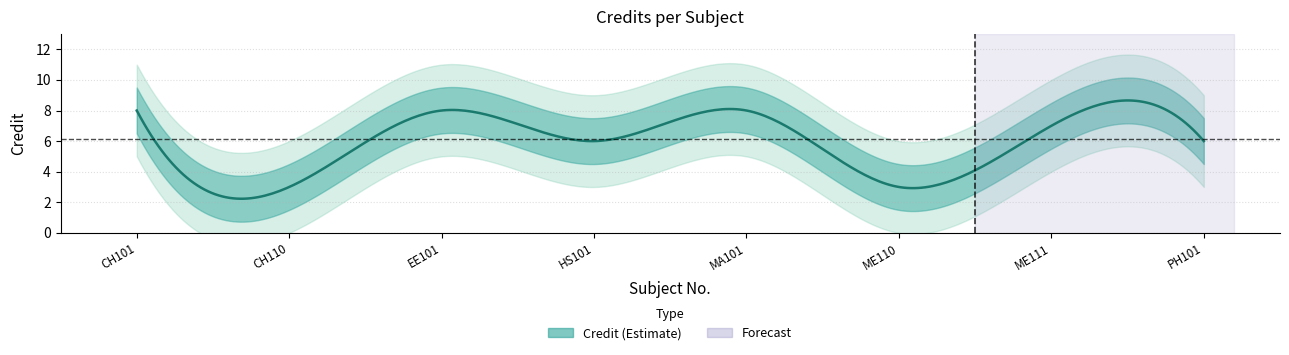

What is the ratio of the value at ME110 to the value at PH101?

0.5